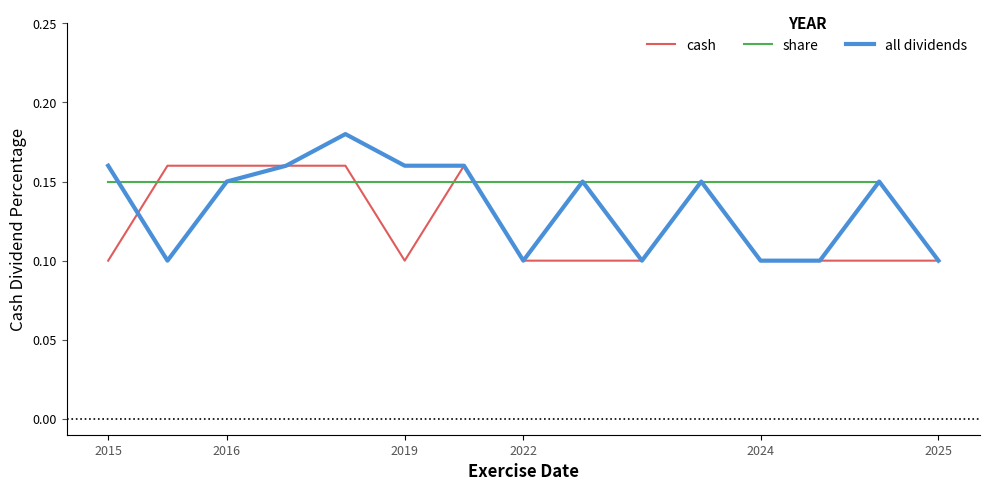

The value of cash at 2022 is 0.2. True or false?

False